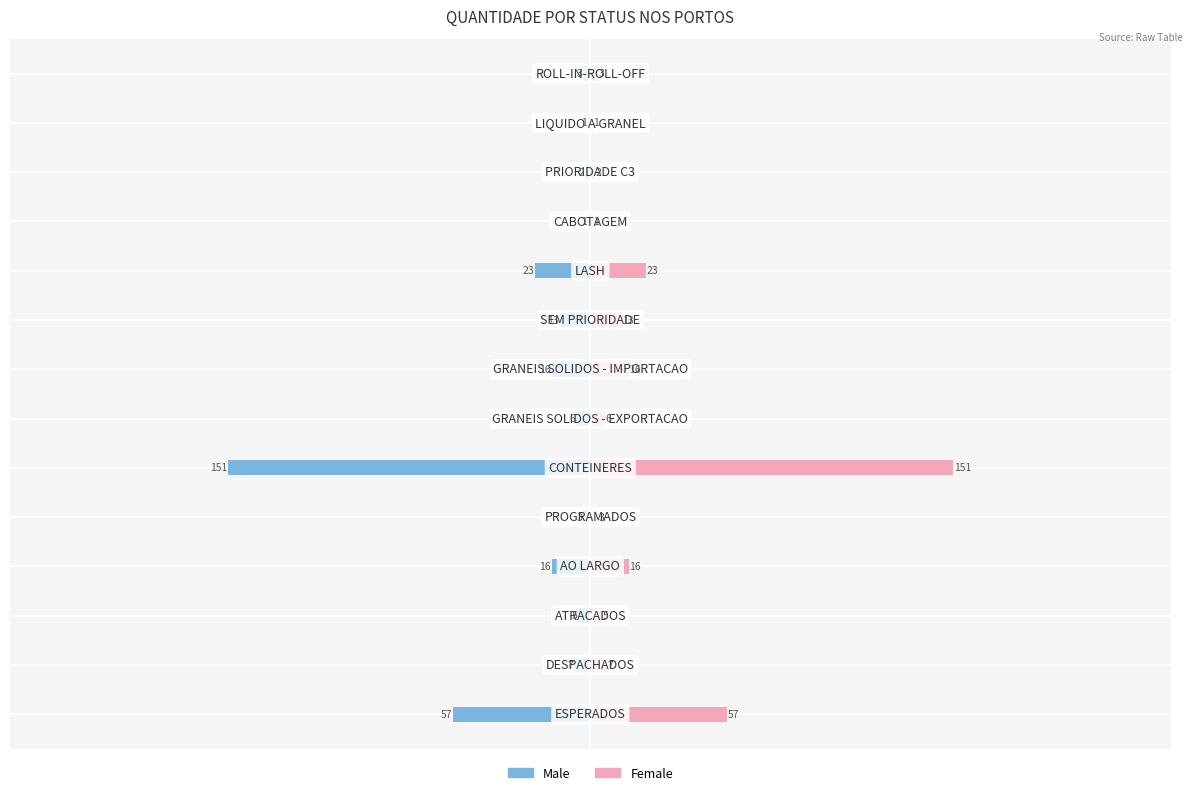

How many groups of bars are there?

14